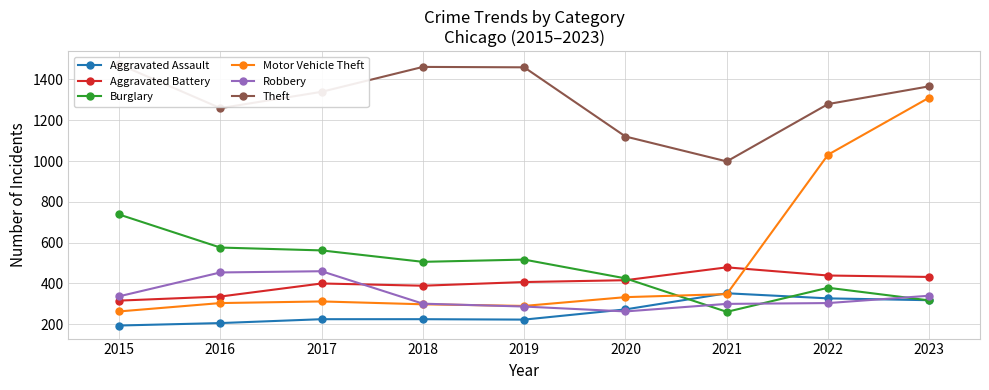

List the series in order of their peak value, highest first.

Theft, Motor Vehicle Theft, Burglary, Aggravated Battery, Robbery, Aggravated Assault